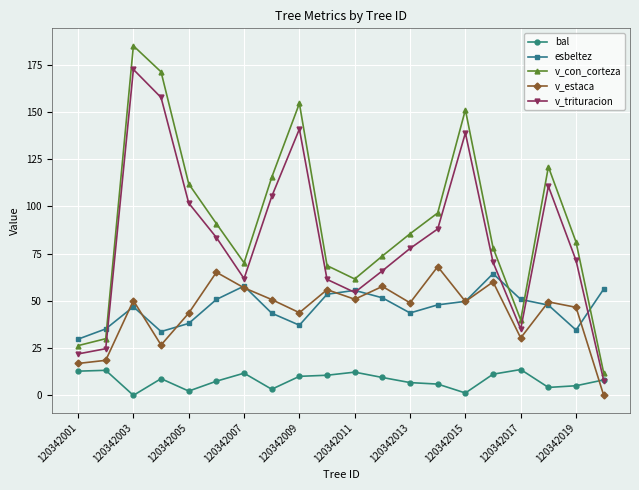

What is the greatest value displayed?

185.0